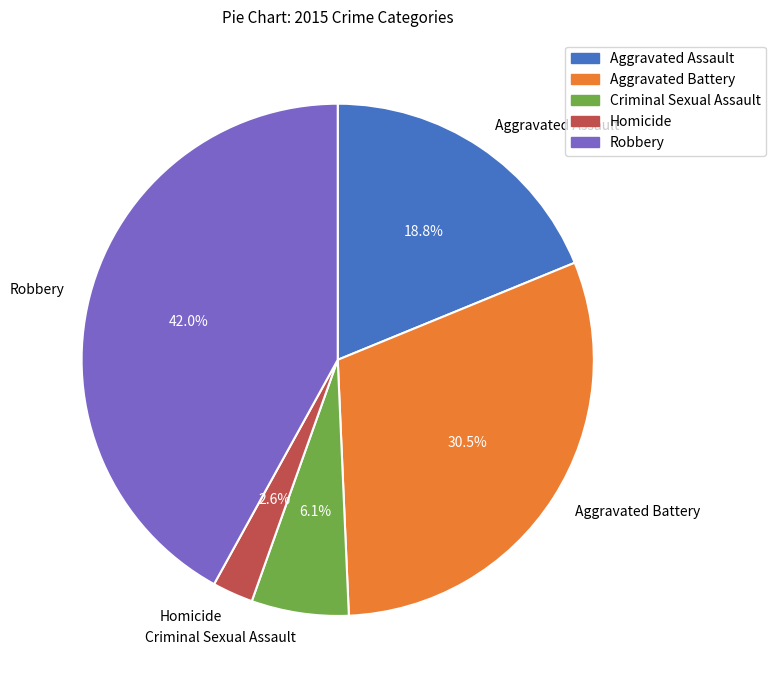

What percentage is the Criminal Sexual Assault slice, to the nearest percent?

6%